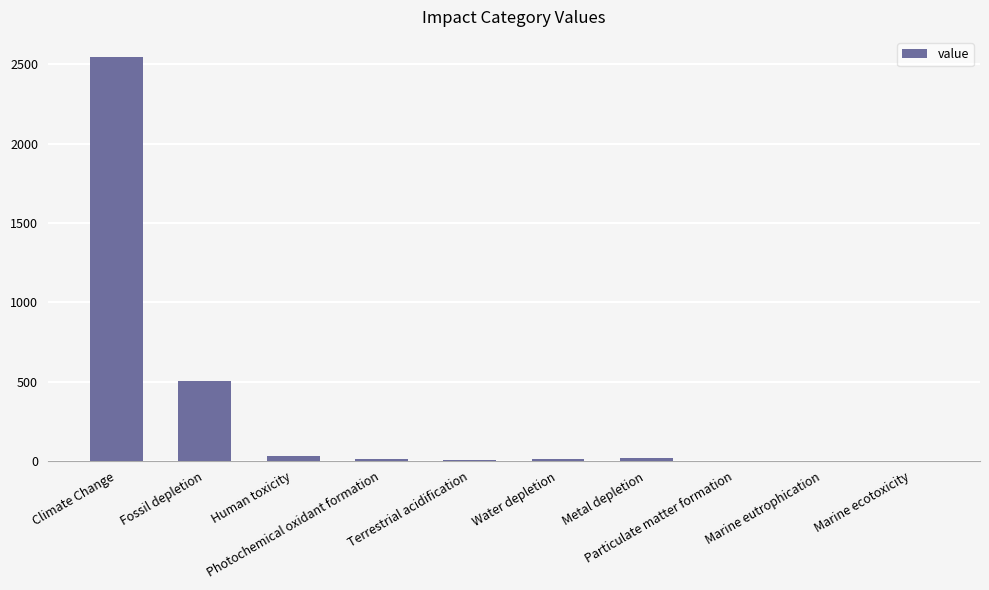

Are the bars horizontal?

No